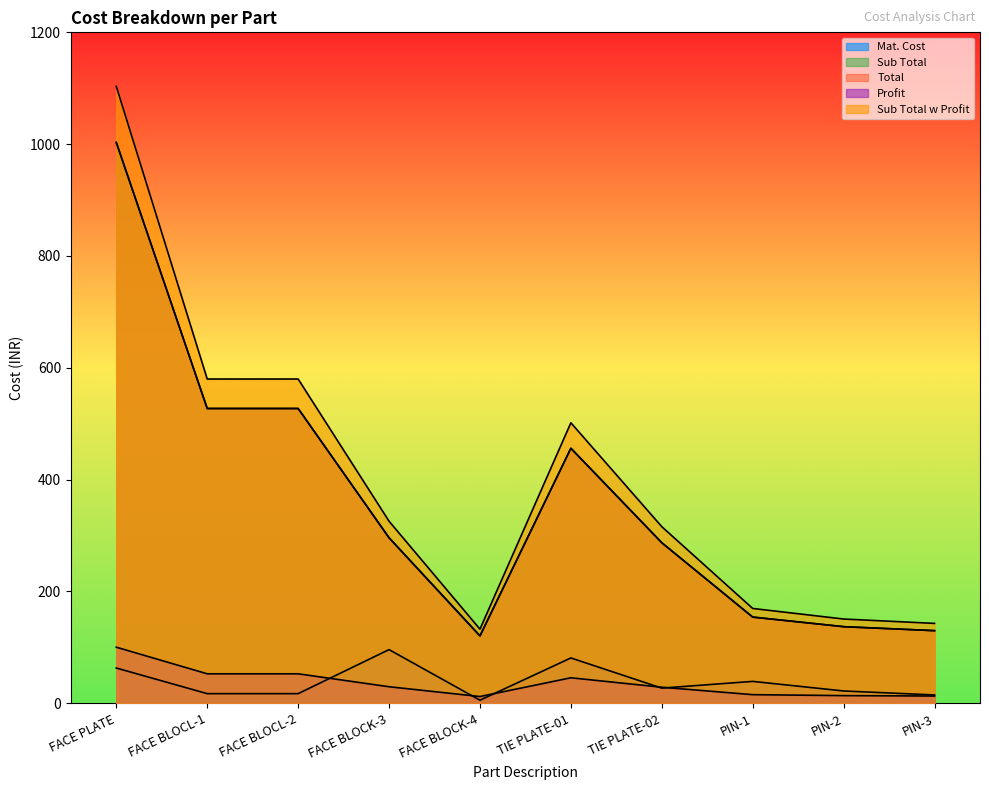

What is the highest value of the Sub Total w Profit series?

1103.4